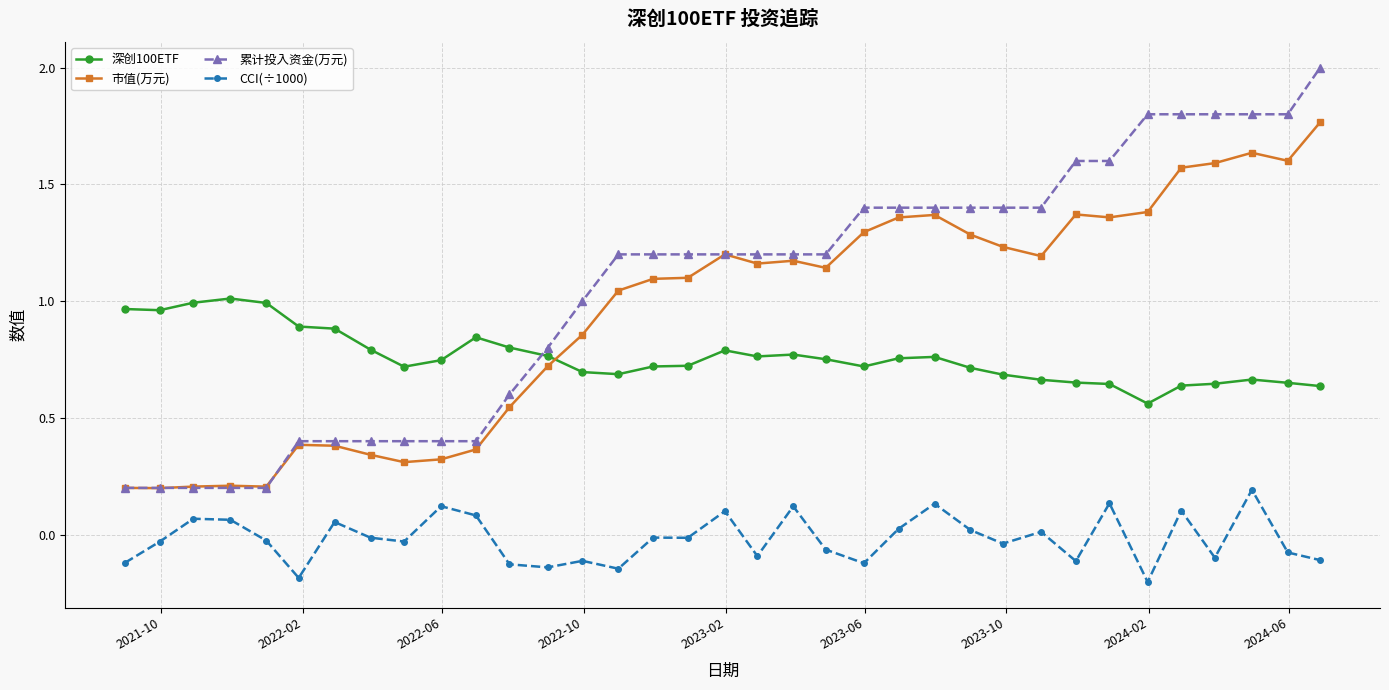

List the series in order of their peak value, highest first.

累计投入资金(万元), 市值(万元), 深创100ETF, CCI(÷1000)